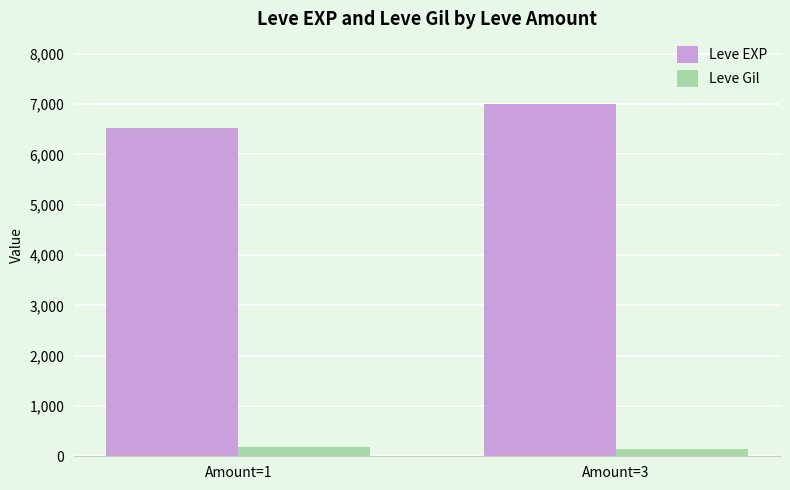

How many Leve EXP values are between 6527 and 7004?

2